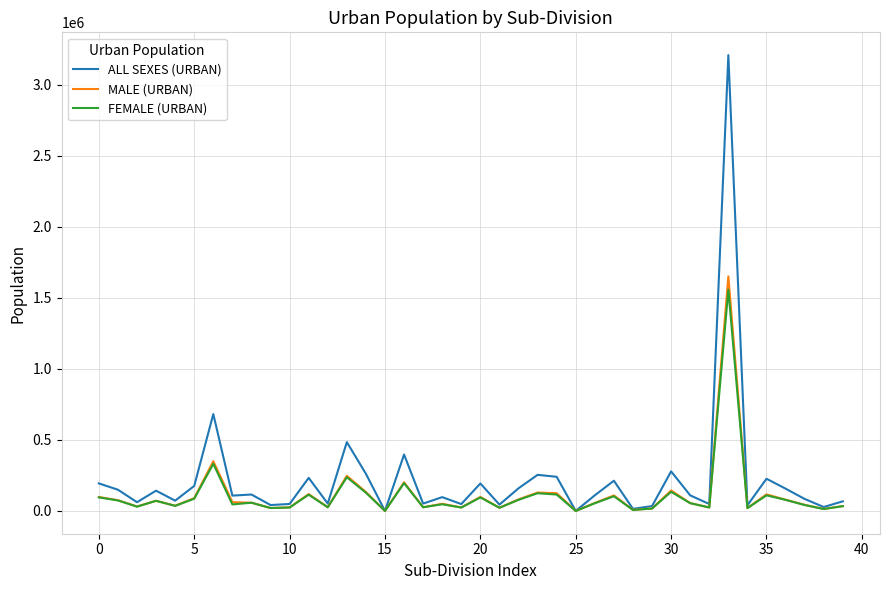

What is the average value of the ALL SEXES (URBAN) series?

223272